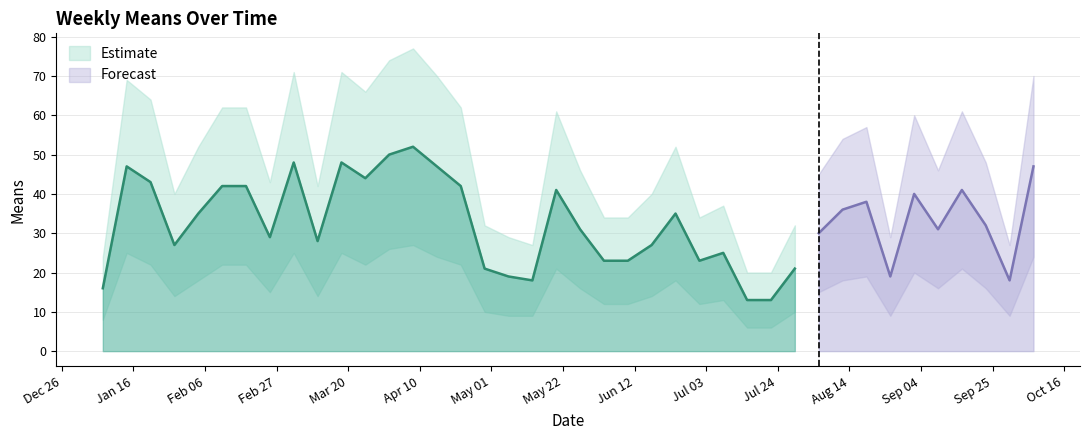

True or false: means has a value of 36 at 2018-06-03.

False